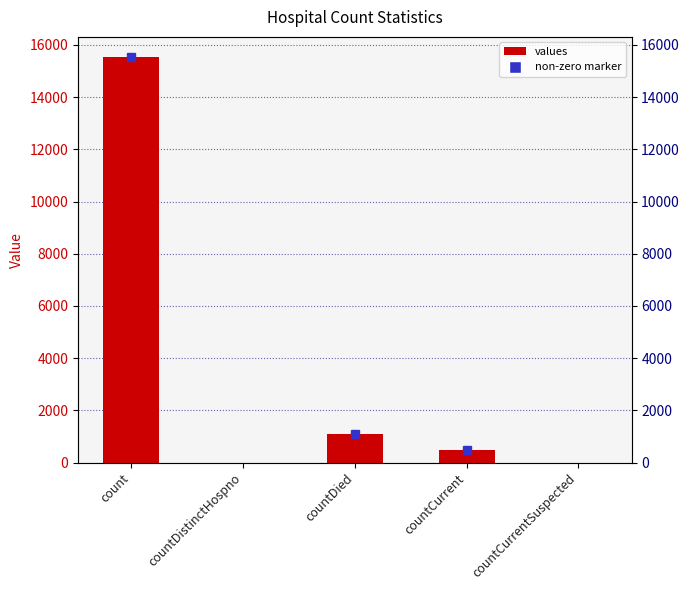

What is the value of the 3rd bar from the left?

1083